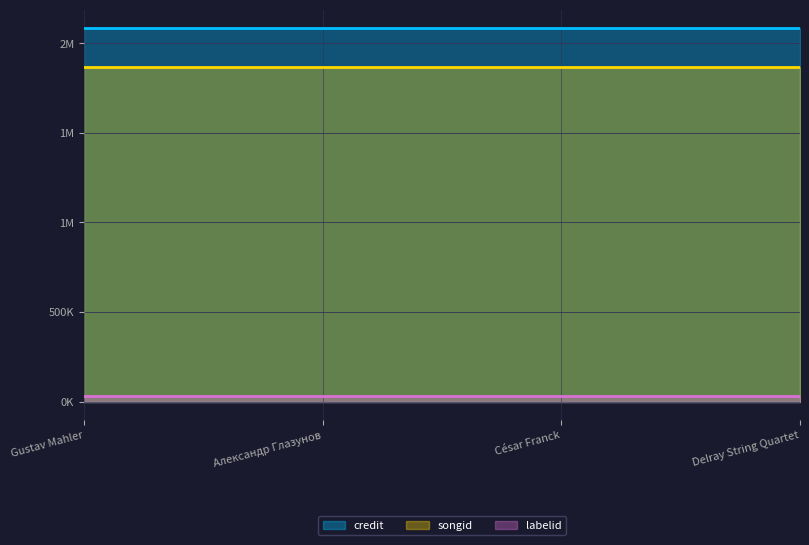

Between Delray String Quartet and César Franck, which is larger?

Delray String Quartet